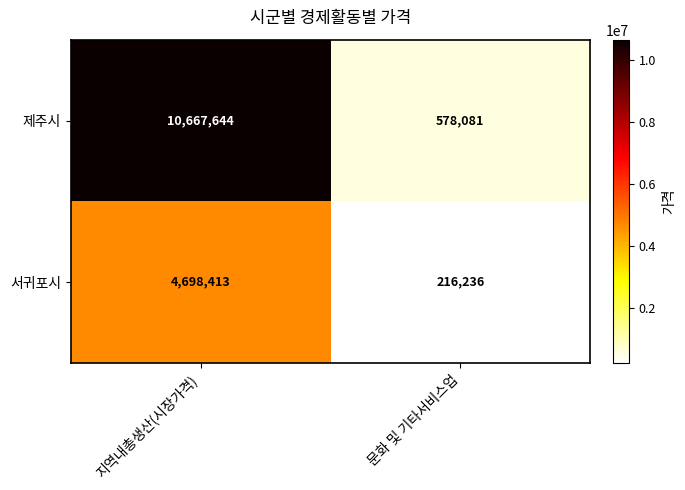

Which category has the highest value across all series?

지역내총생산(시장가격)